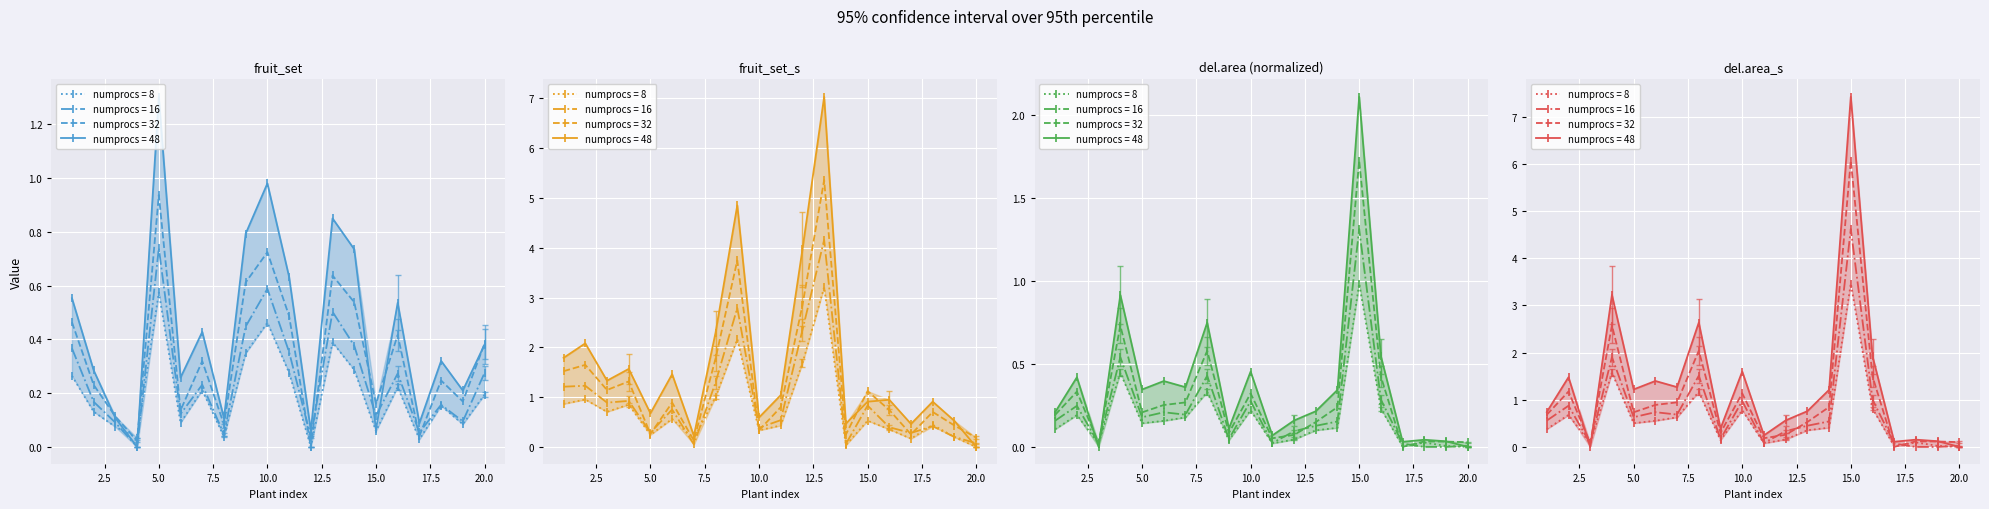

Read the del.area value at 16.

0.2